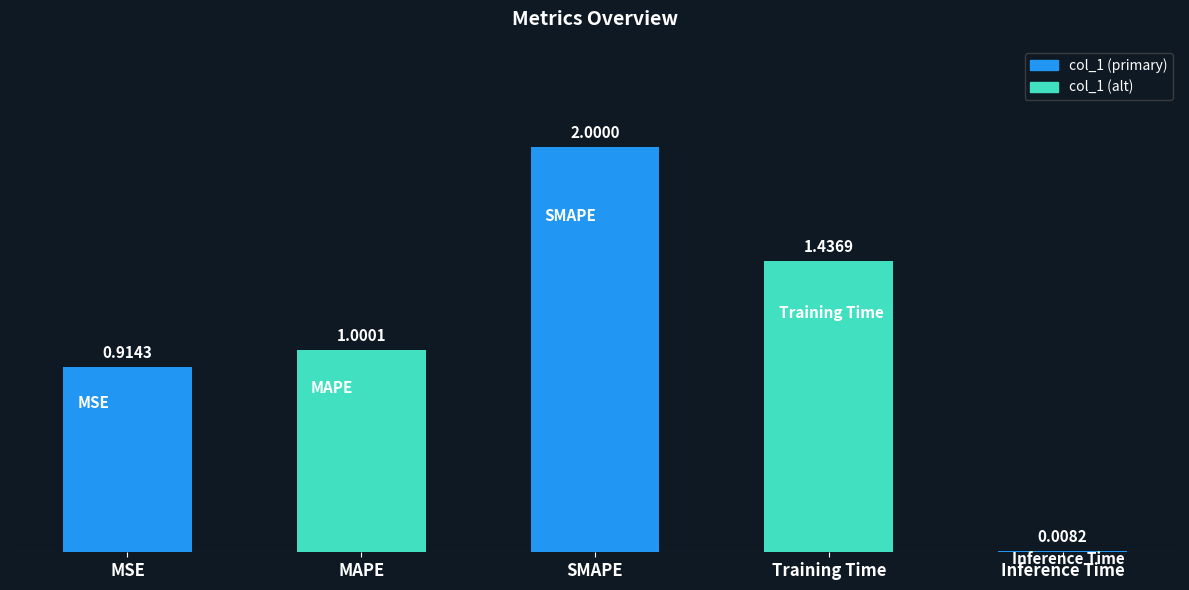

Count the number of values greater than 1.

3